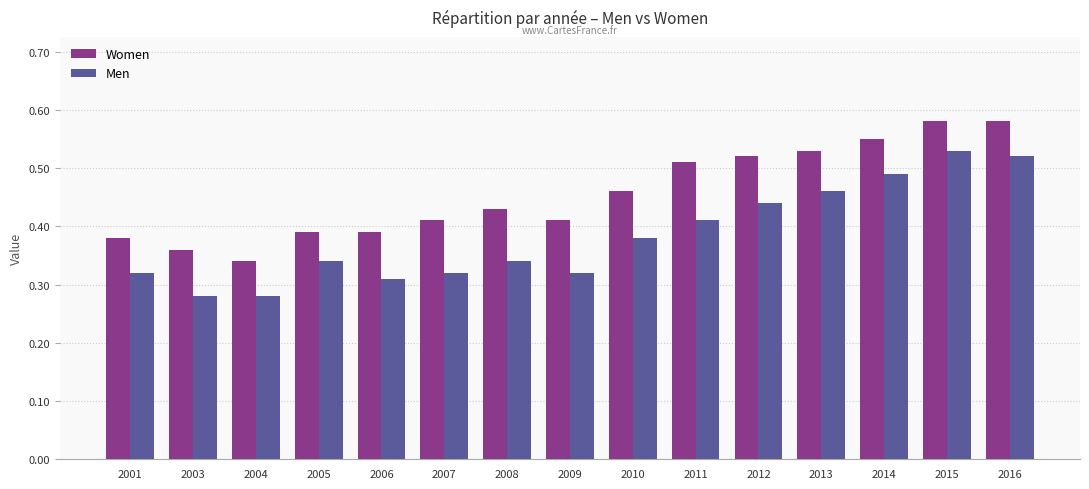

Are the bars horizontal?

No